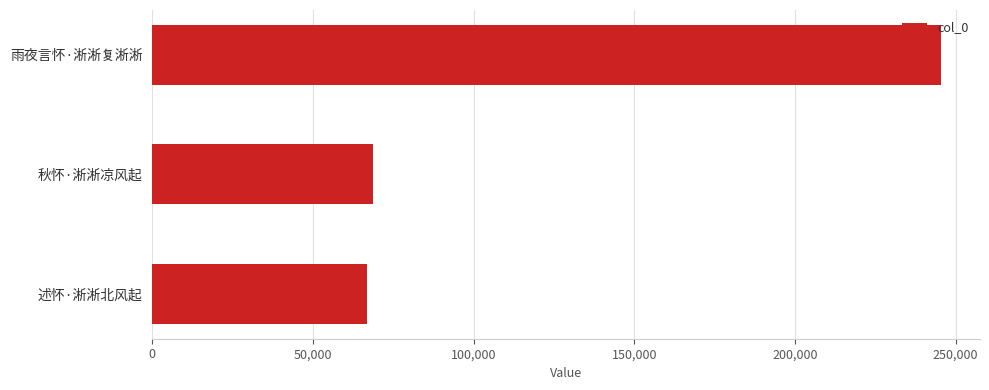

Reading bottom to top, transcribe all the data shown in this chart.

66672	68561	245277